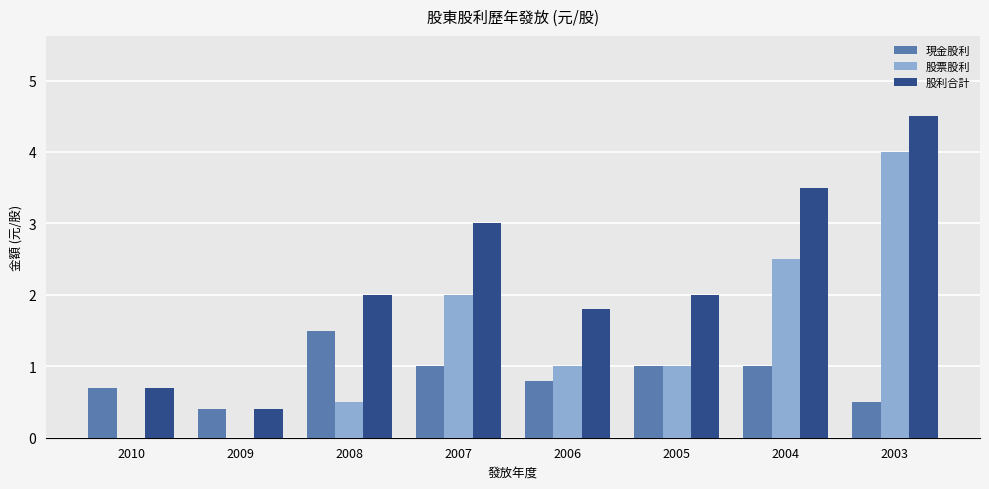

Reading left to right, transcribe all the data shown in this chart.

現金股利: 0.7	0.4	1.5	1.0	0.8	1.0	1.0	0.5
股票股利: 0.0	0.0	0.5	2.0	1.0	1.0	2.5	4.0
股利合計: 0.7	0.4	2.0	3.0	1.8	2.0	3.5	4.5